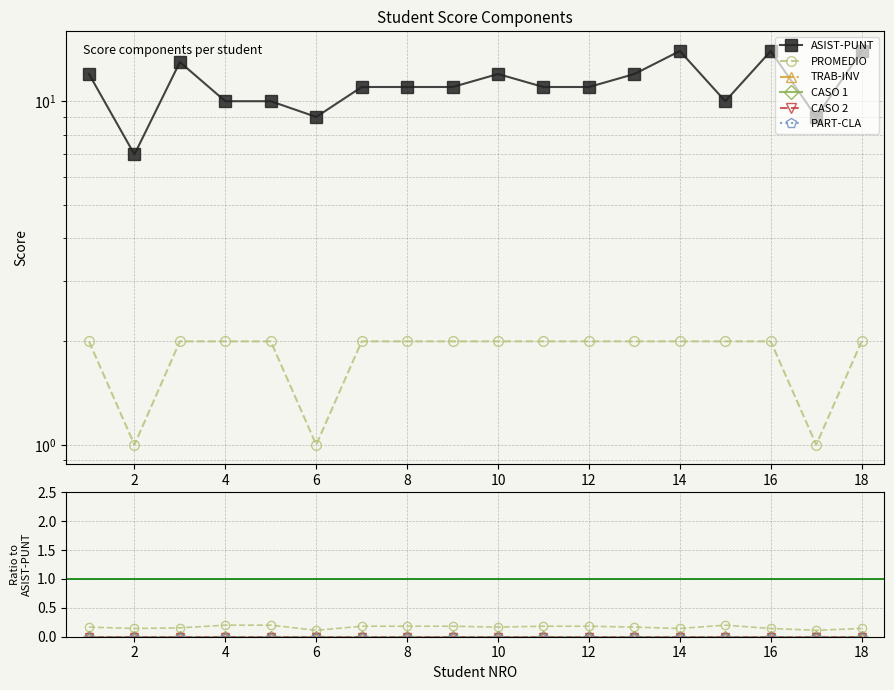

True or false: PART-CLA has more than 1 points higher than both neighbors.

False